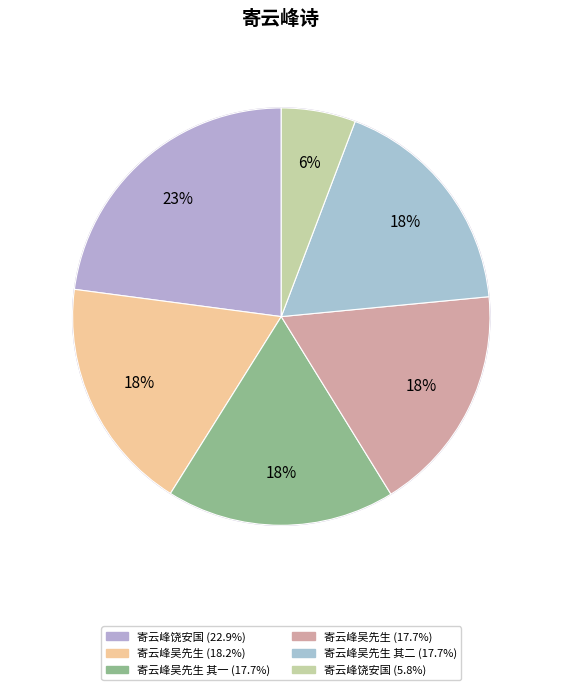

Is it true that 寄云峰吴先生 其二 is 29% of the pie?

False